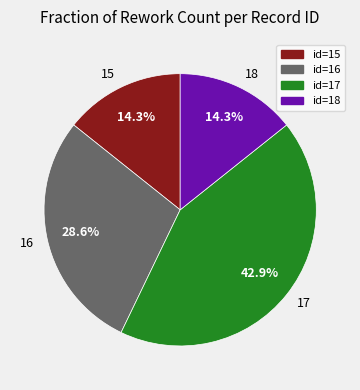

How many segments does this pie chart have?

4